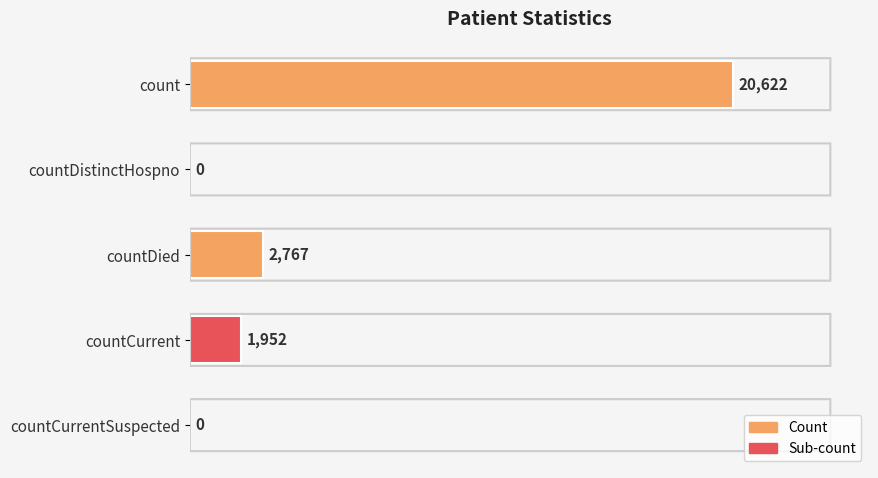

How many values are above zero?

3